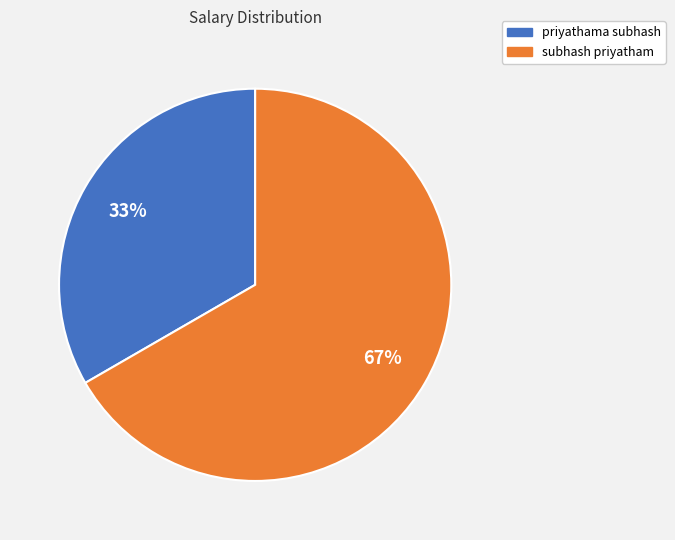

Does priyathama subhash account for over 50% of the chart?

No